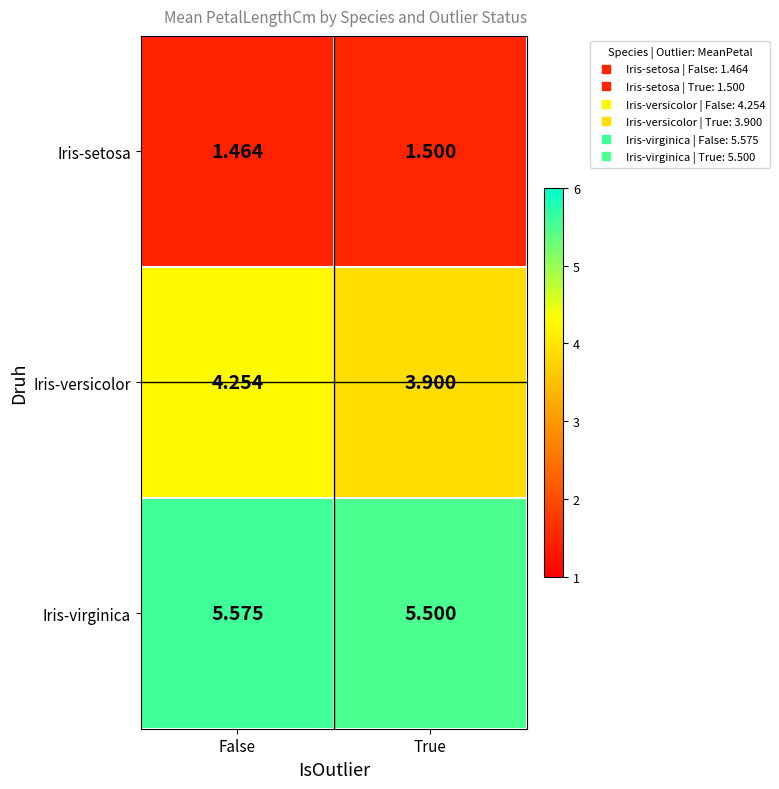

Which series has the widest spread of values?

Iris-versicolor